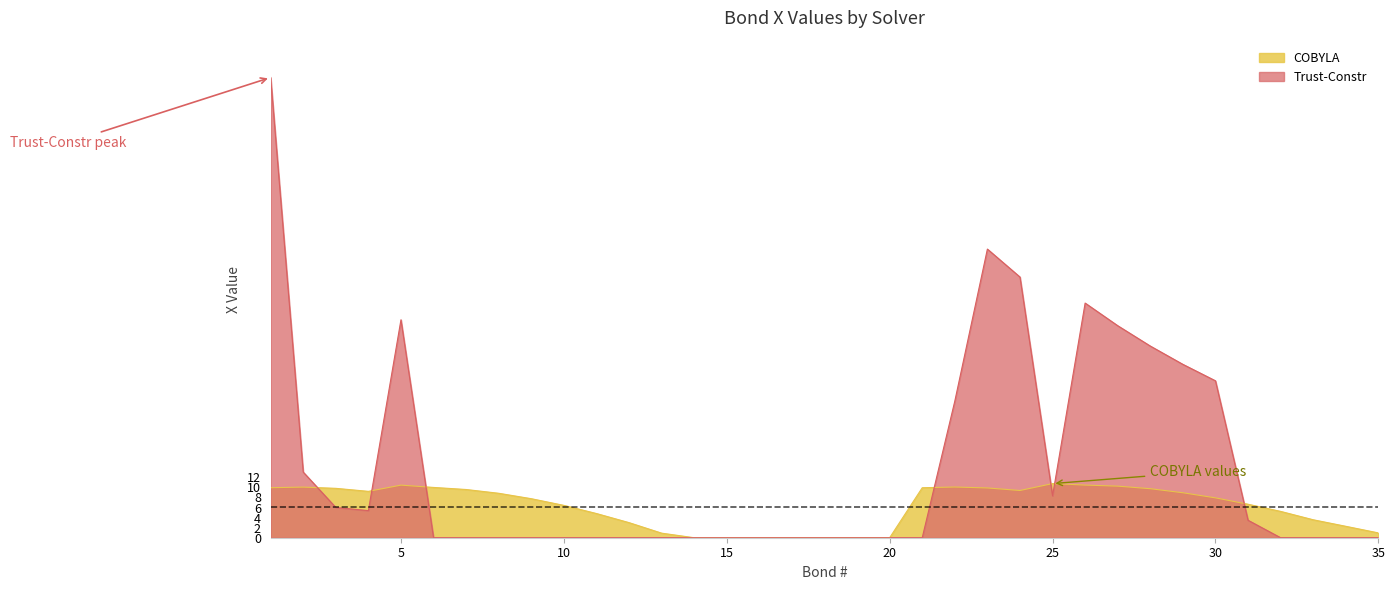

Read the COBYLA value at 13.

0.9